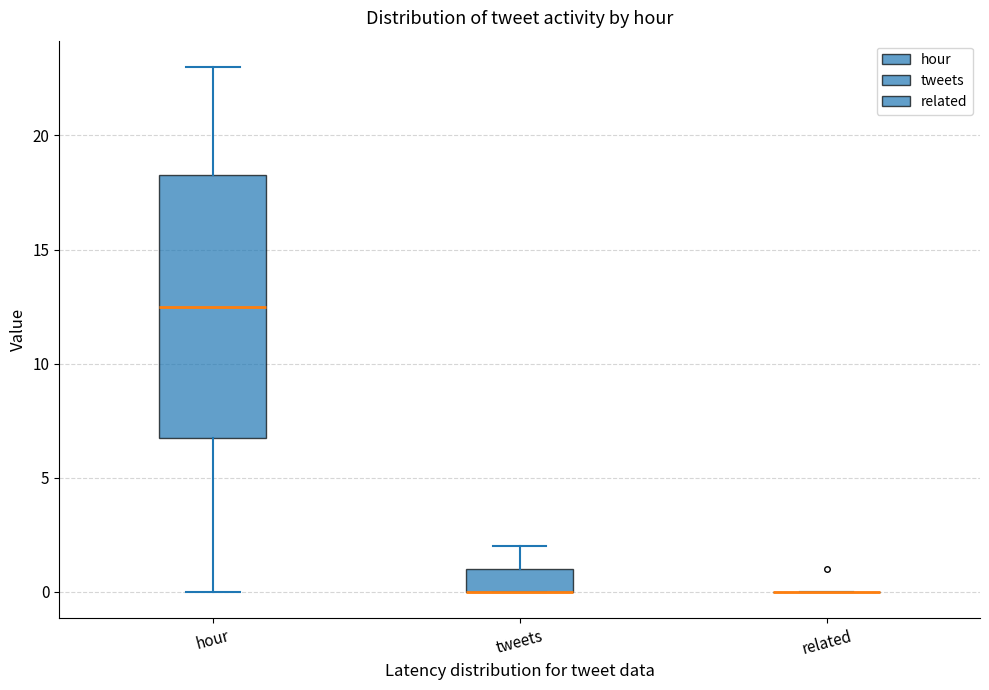

Where is the lower edge of the box for hour on the y-axis? The values are not printed on the chart, so give them approximately, as read against the axis.

7.0